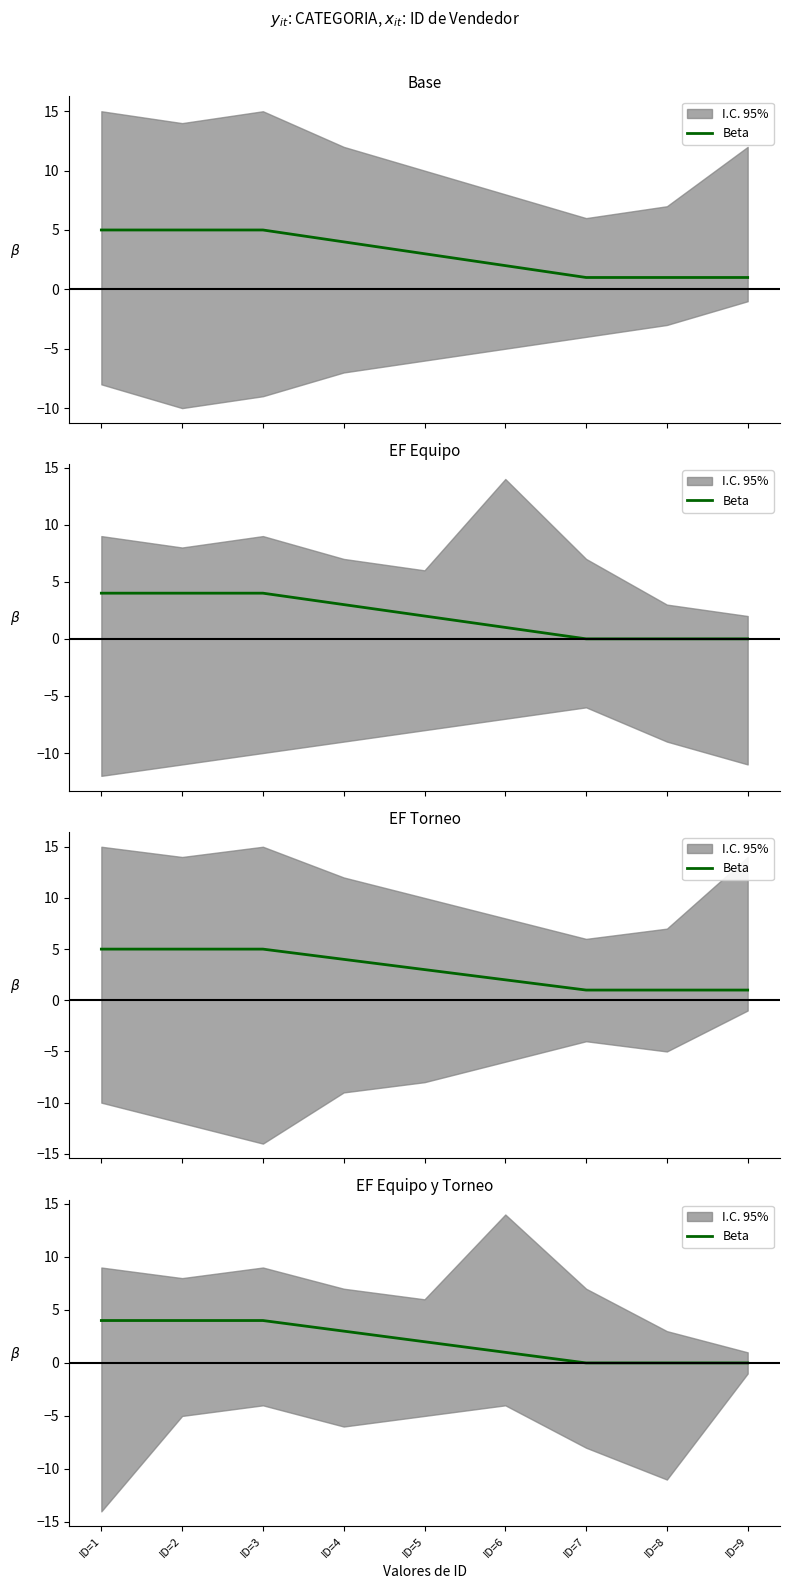

Where is the data nearest to the value 2?

ID=5